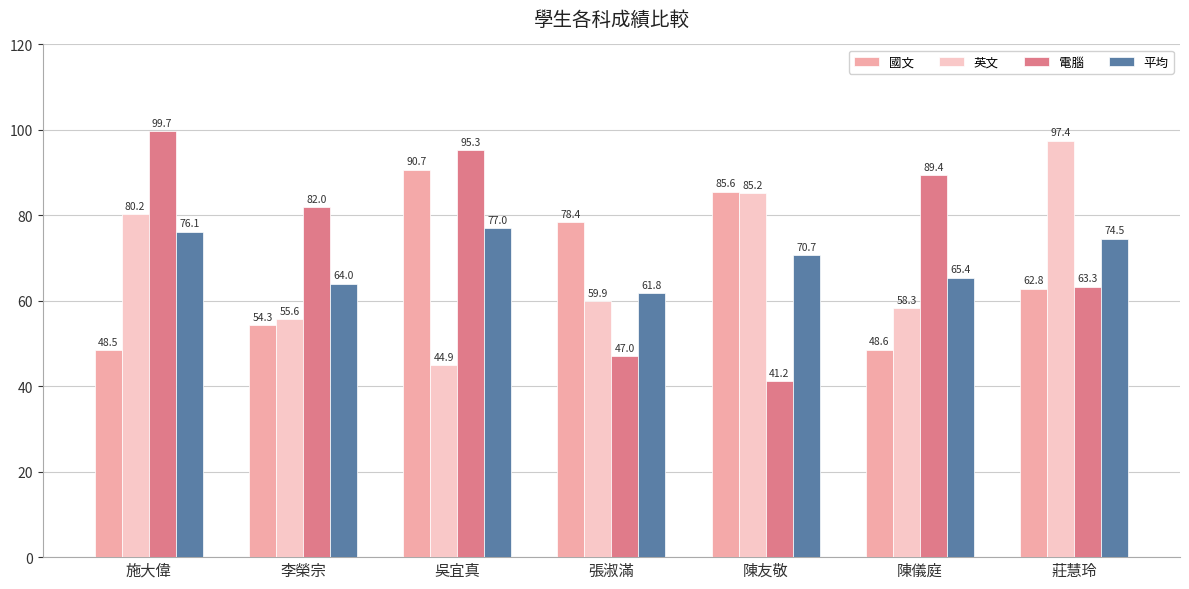

Which label corresponds to the smallest value in the chart?

陳友敬